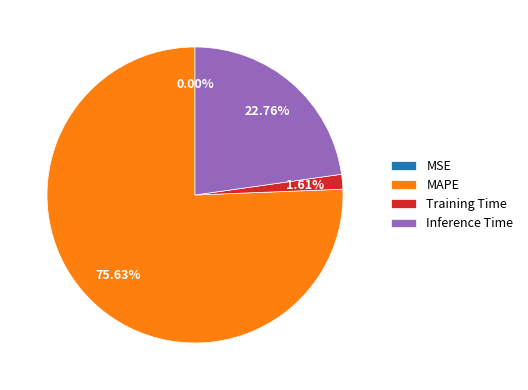

What is the total percentage of Inference Time and Training Time?

24.4%